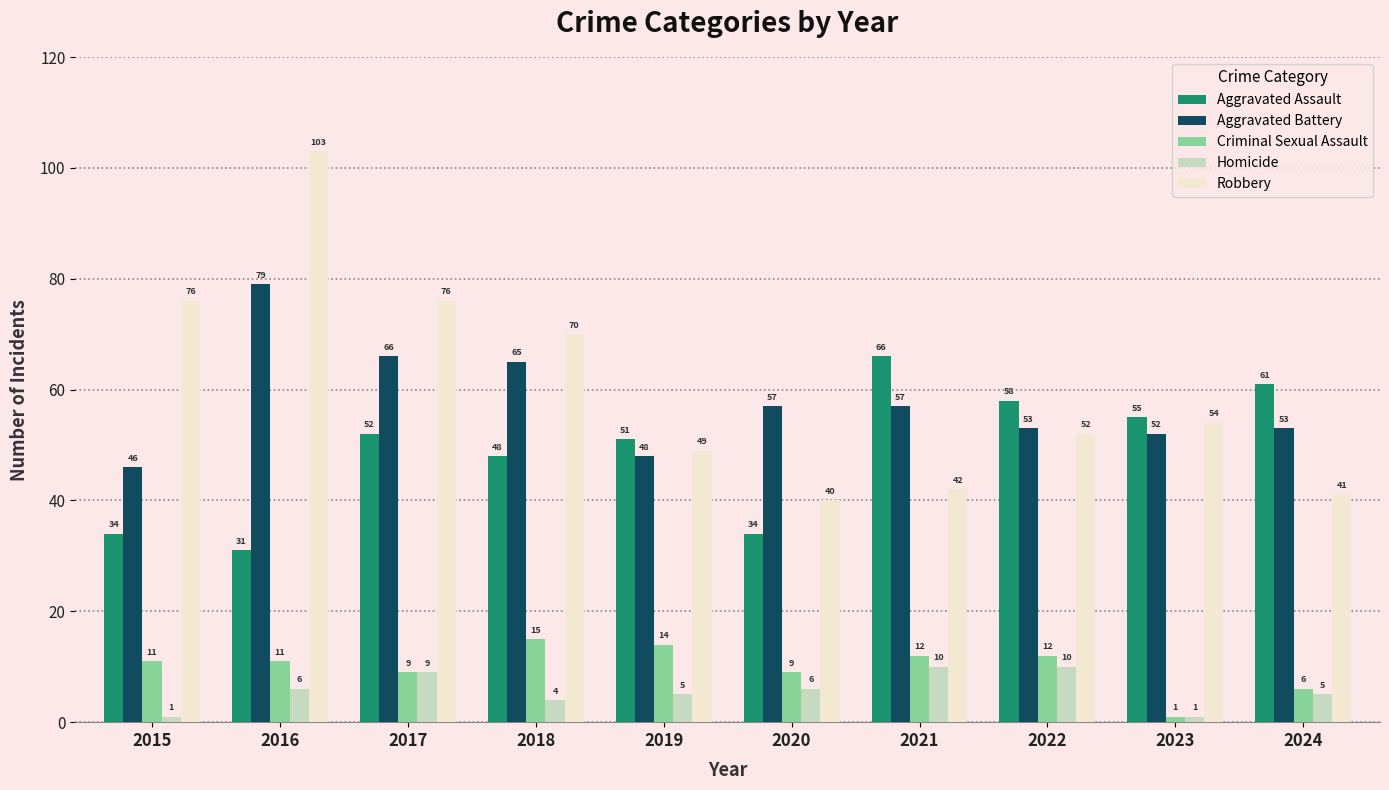

What is the value of the Aggravated Assault bar at the 1st from the left?

34